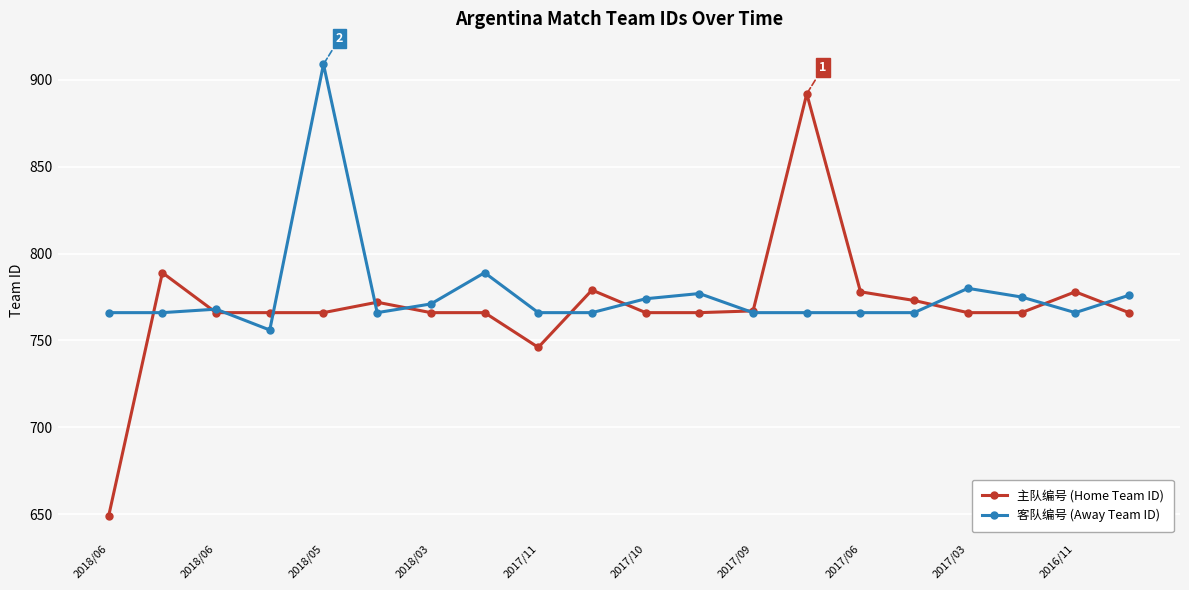

What are all the series names shown in the legend?

主队编号 (Home Team ID), 客队编号 (Away Team ID)